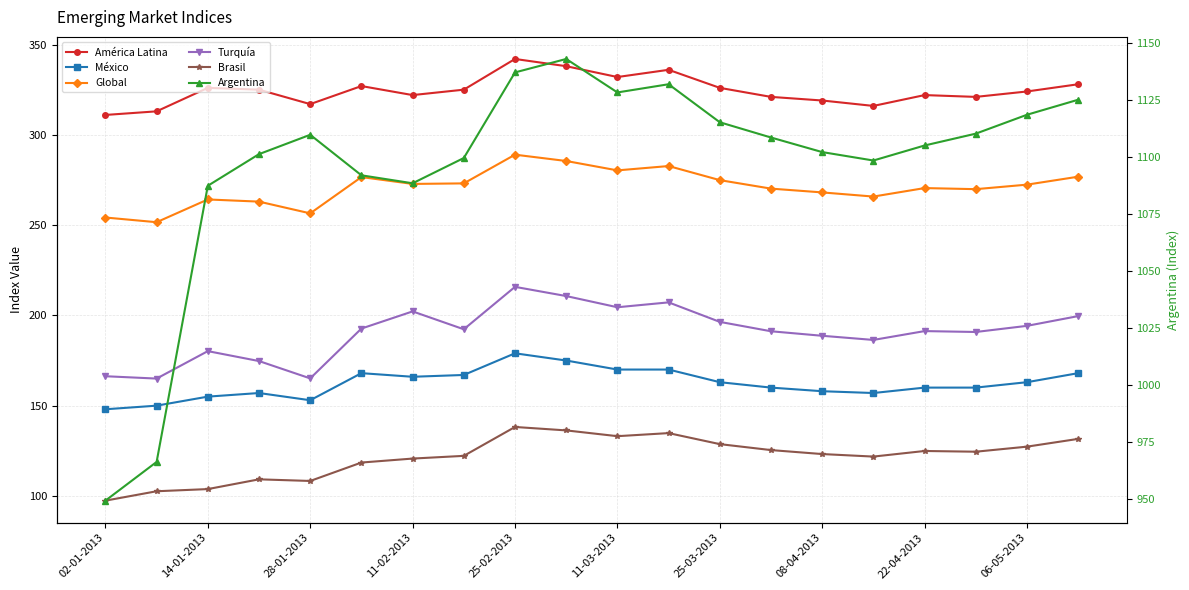

Rank the series at 06-05-2013 from lowest to highest value.

Brasil, México, Turquía, Global, América Latina, Argentina